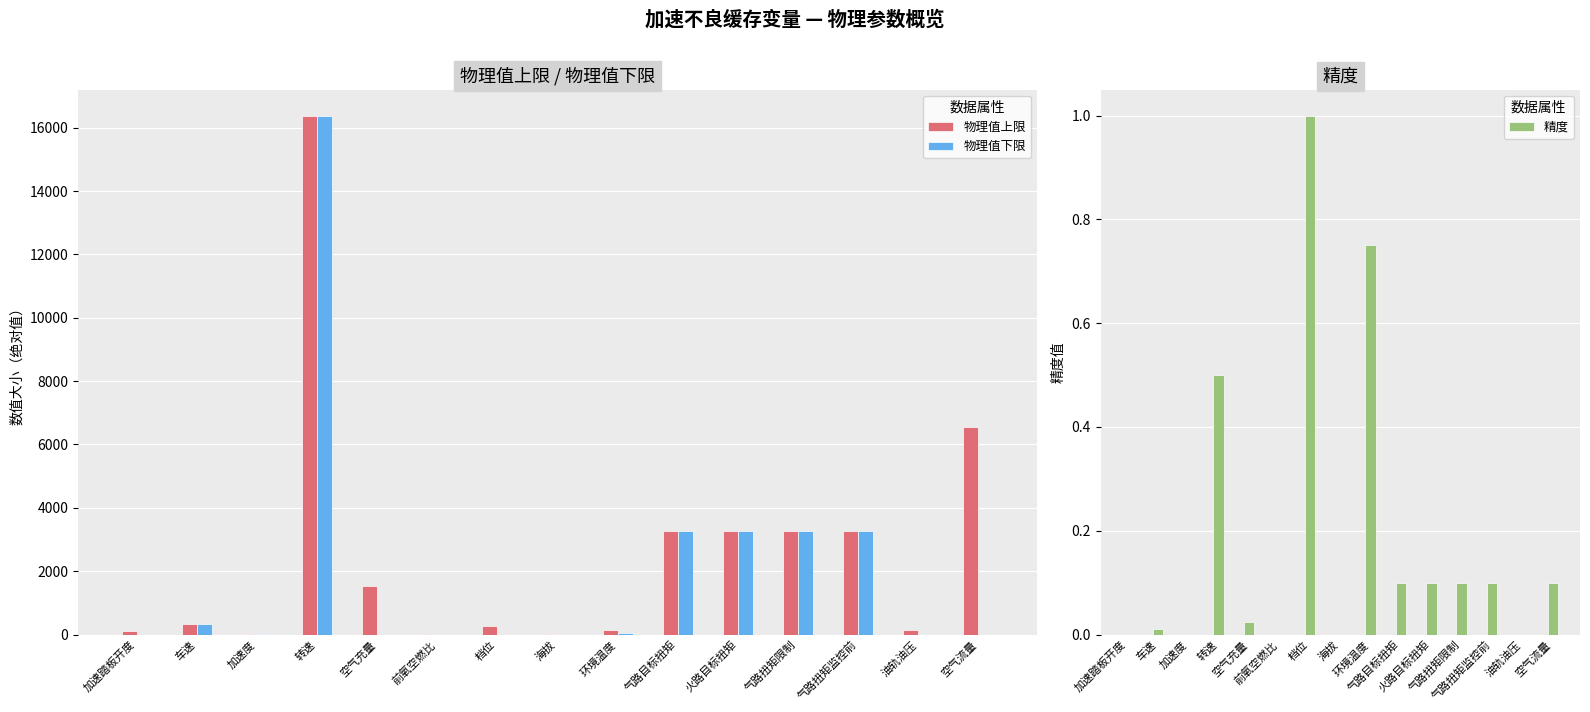

What is the difference between the maximum and minimum values in the 物理值上限 series?

16379.5